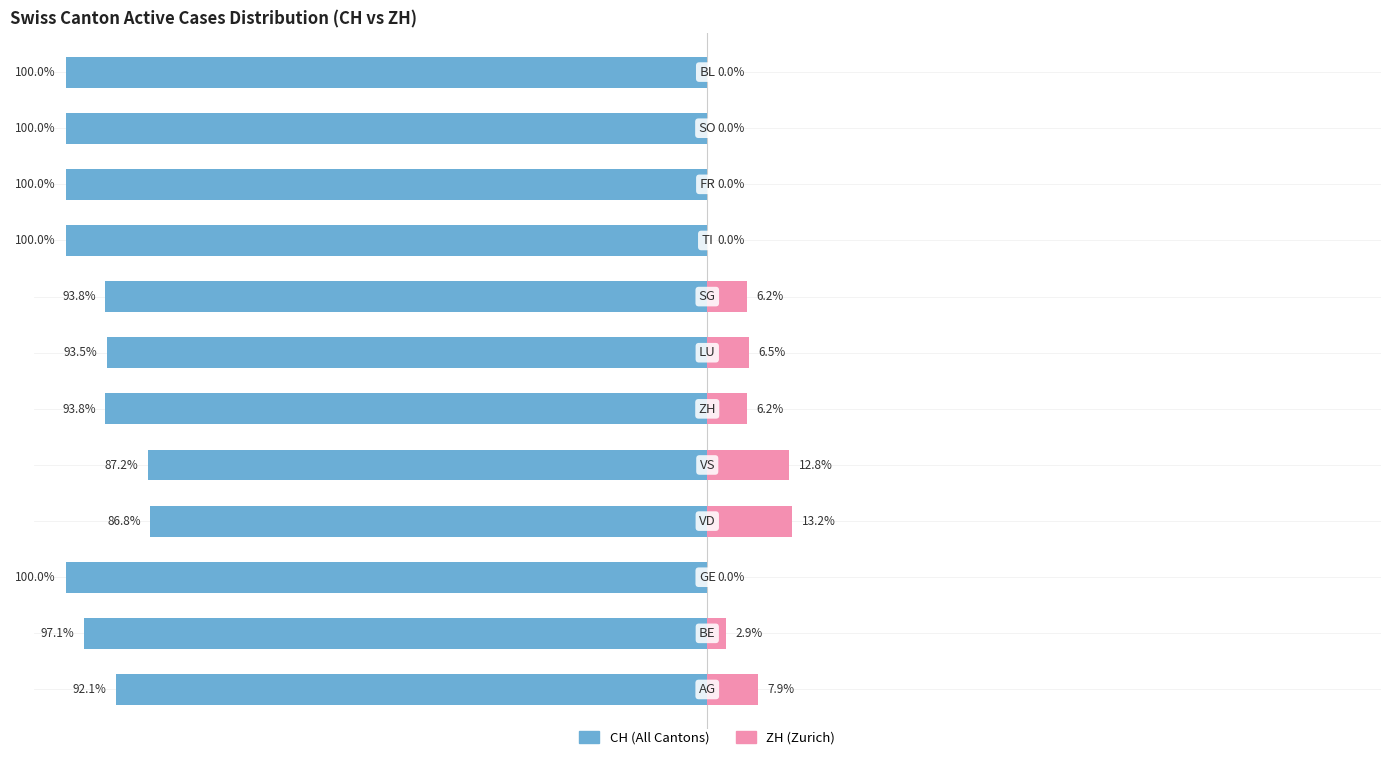

Count the number of categories in the chart.

12